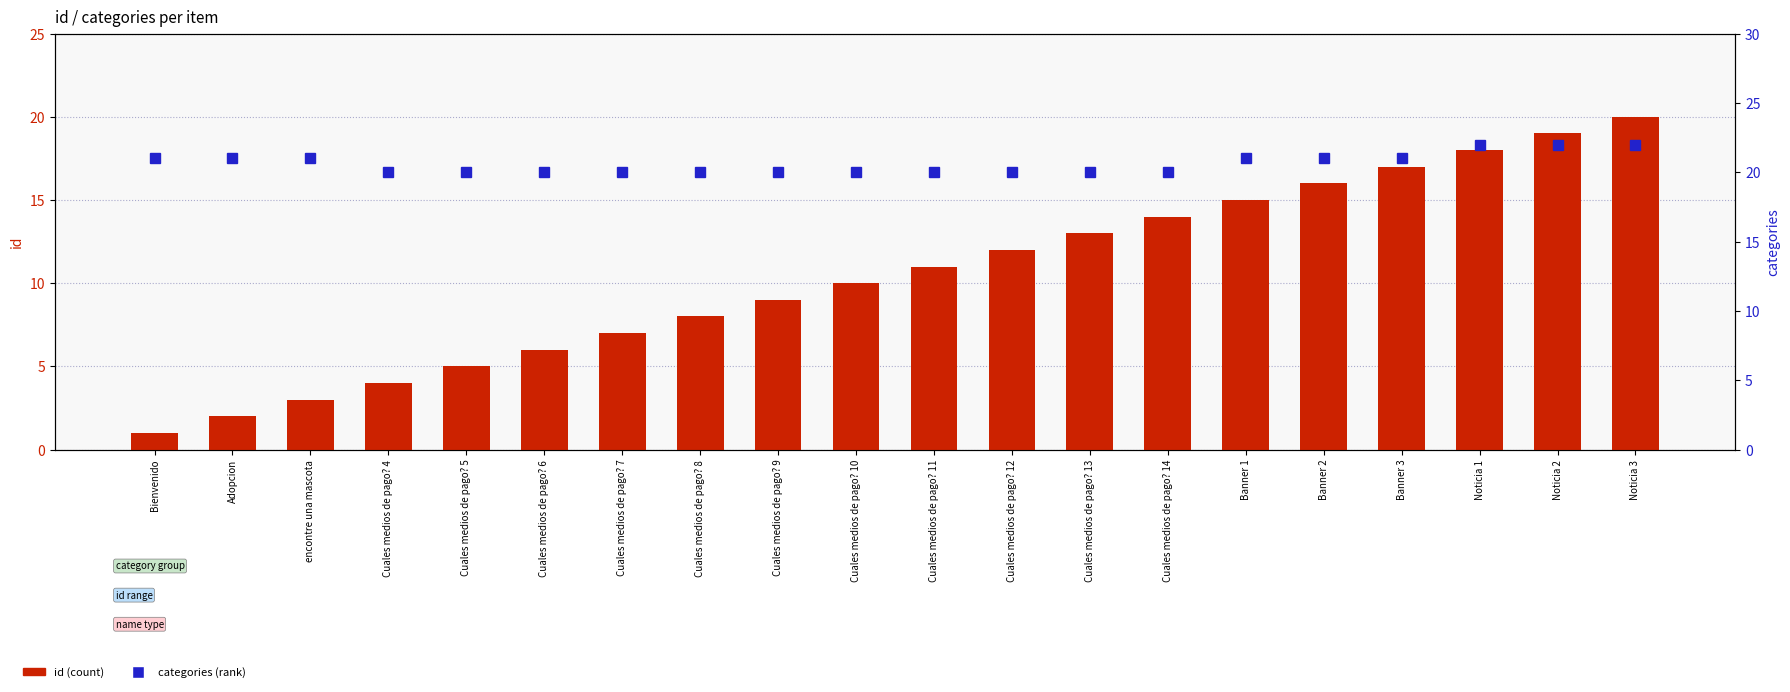

How many series are shown in this chart?

2